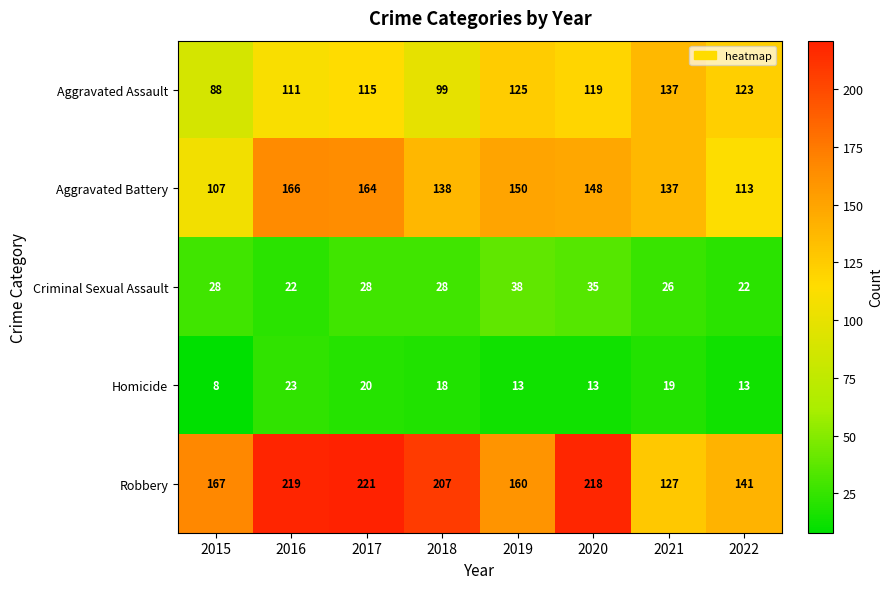

What is the difference between the Criminal Sexual Assault values at 2020 and 2017?

7